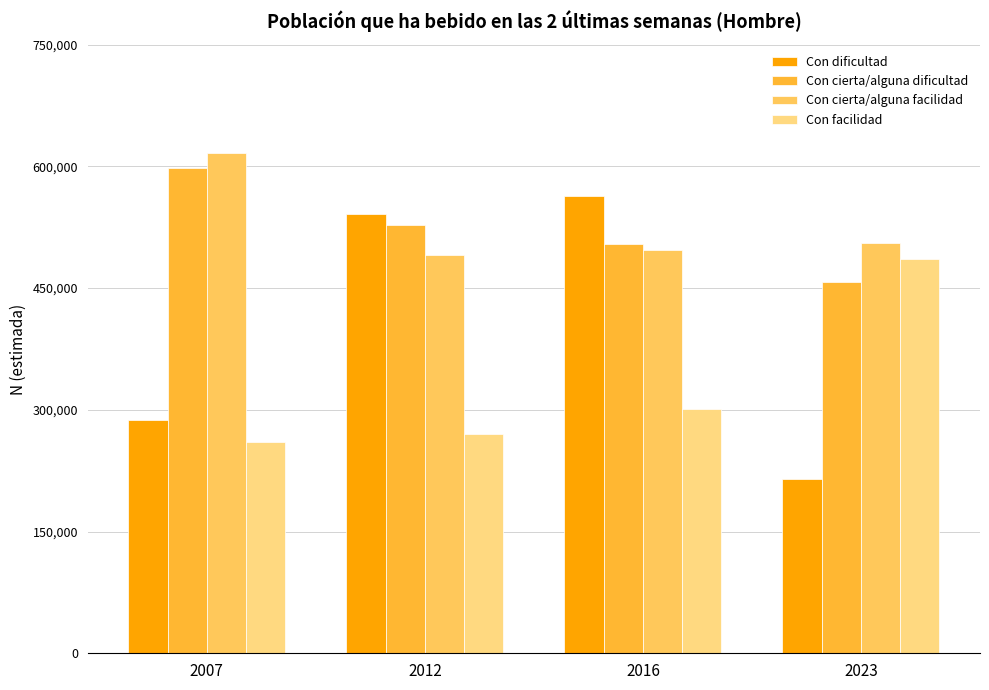

Between 2007 and 2012, which series saw the biggest shift?

Con dificultad